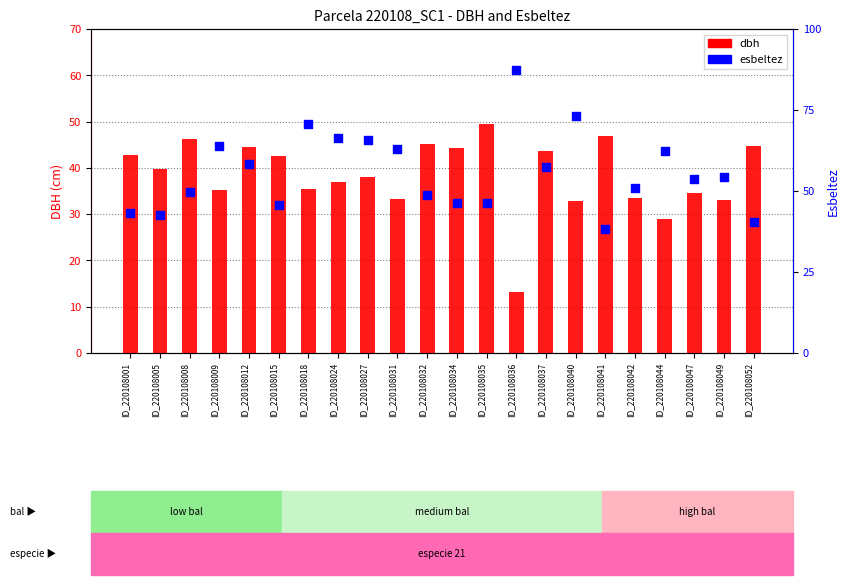

Which series contains the highest Y value?

esbeltez